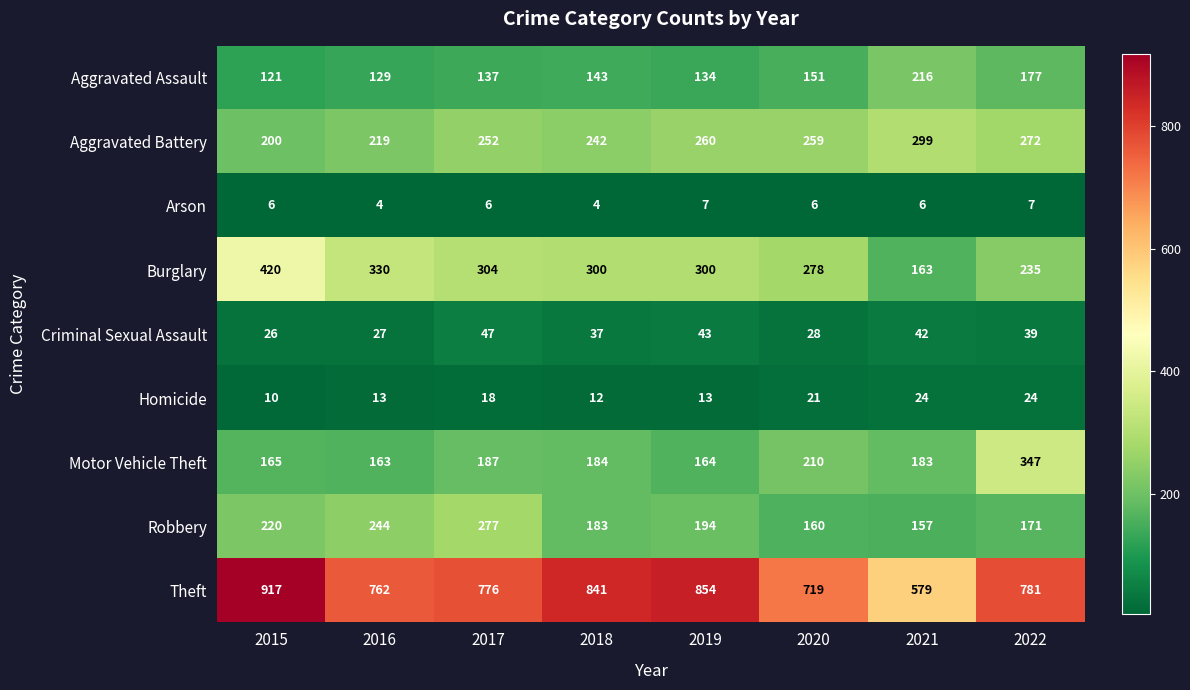

What is the sum of the Robbery values at 2021 and 2017?

434